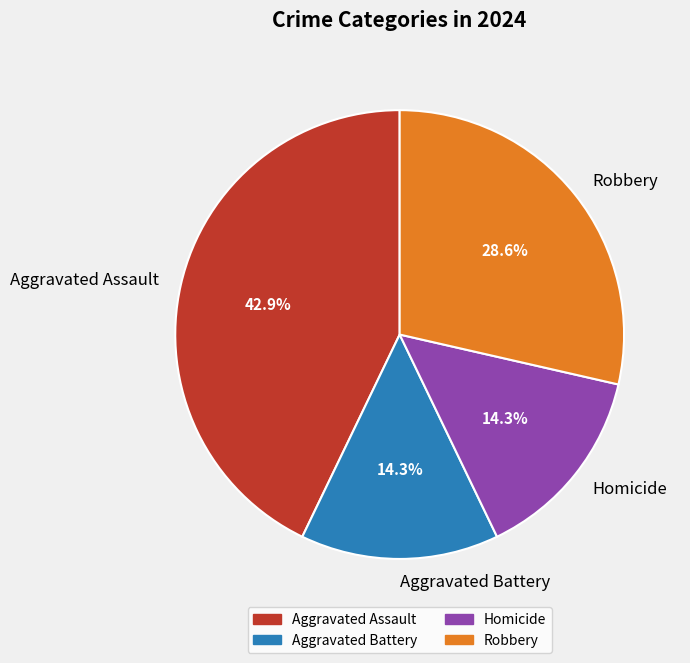

Is Homicide the majority of the pie?

No